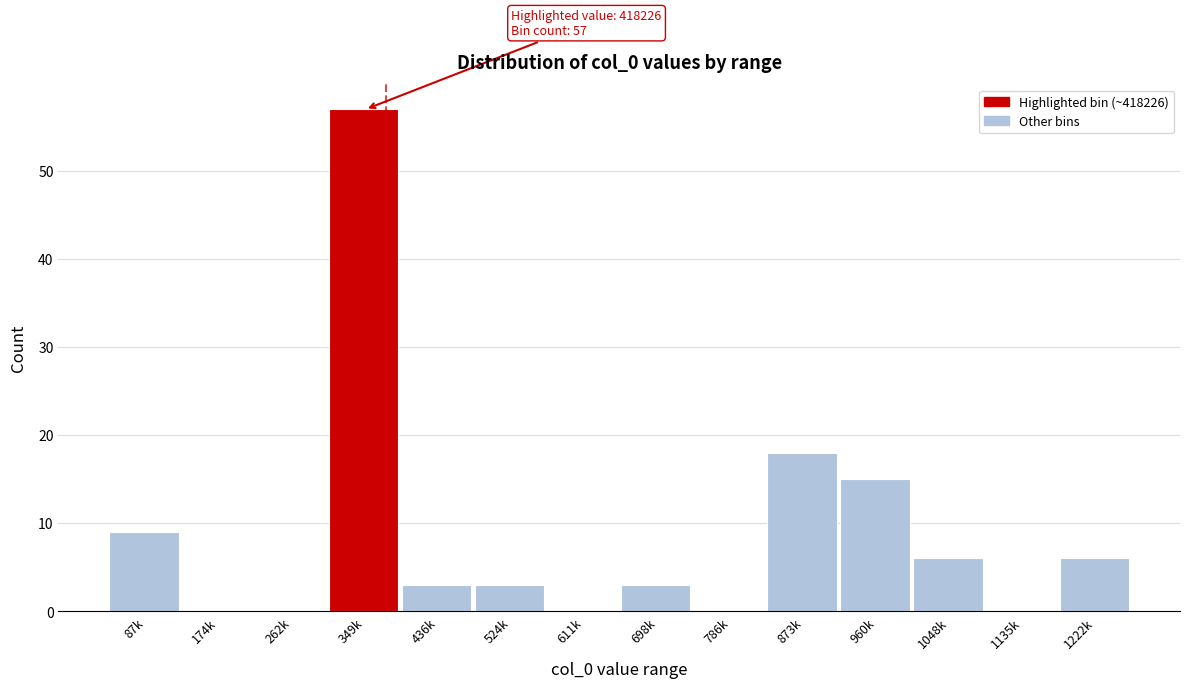

Reading left to right, what are all the values shown in this chart?

87k=9	174k=0	262k=0	349k=57	436k=3	524k=3	611k=0	698k=3	786k=0	873k=18	960k=15	1048k=6	1135k=0	1222k=6